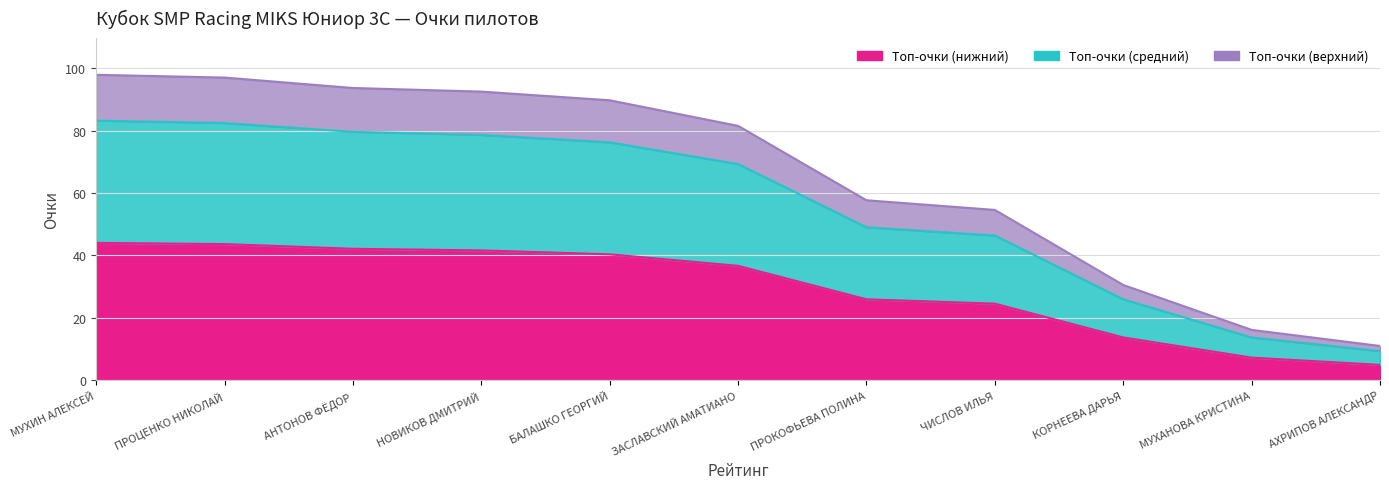

What is the greatest value displayed?

44.0